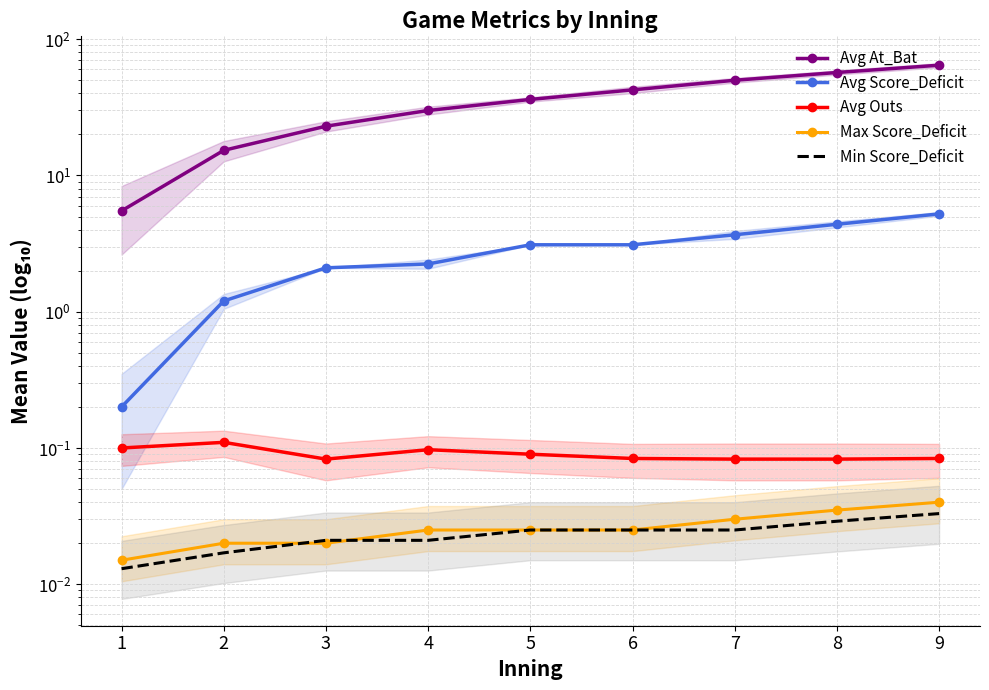

True or false: Avg Outs and Max Score_Deficit cross at least once.

False